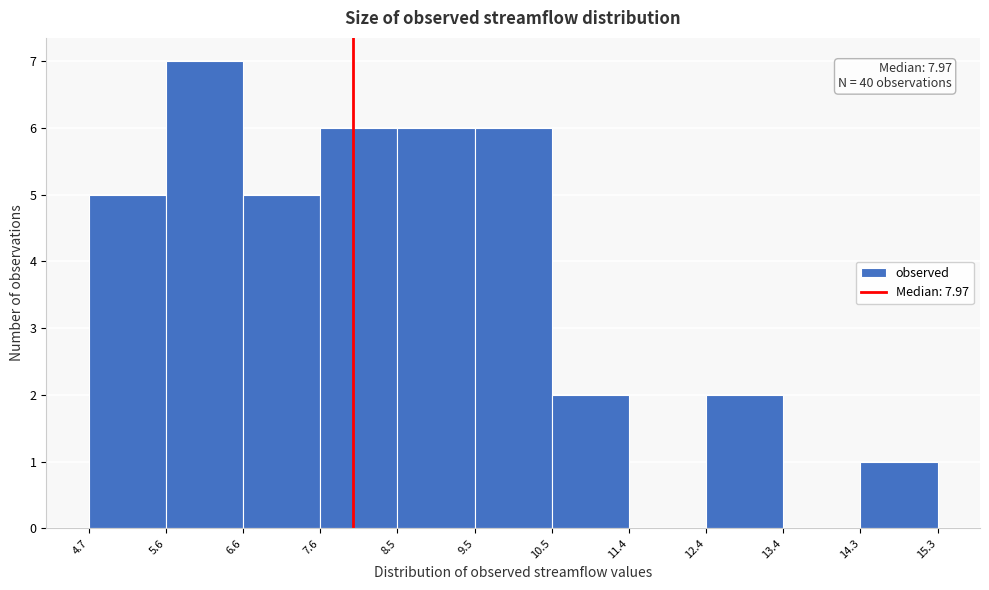

Over which range of the x-axis is the bar tallest?

5.6 to 6.6